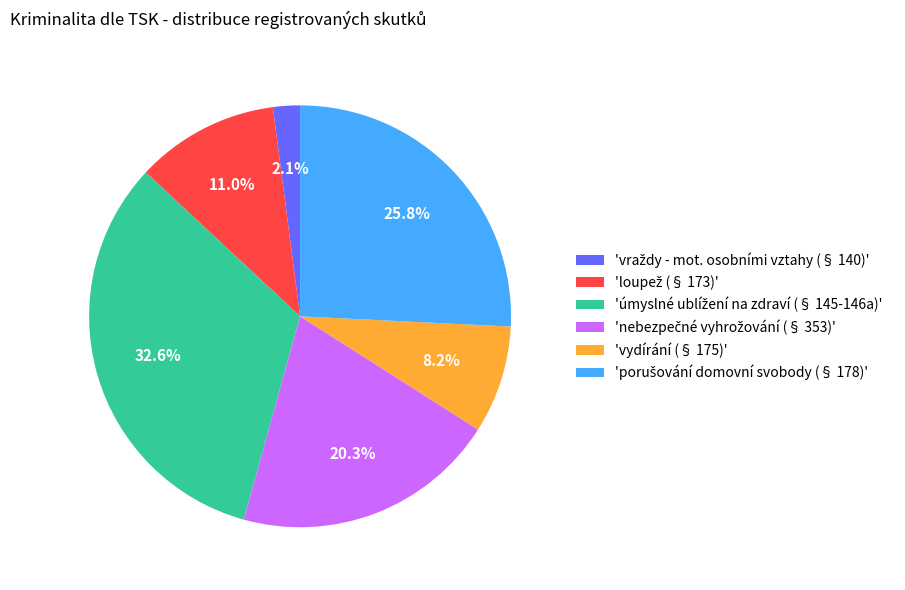

To the nearest percent, what is the average slice percentage?

17%